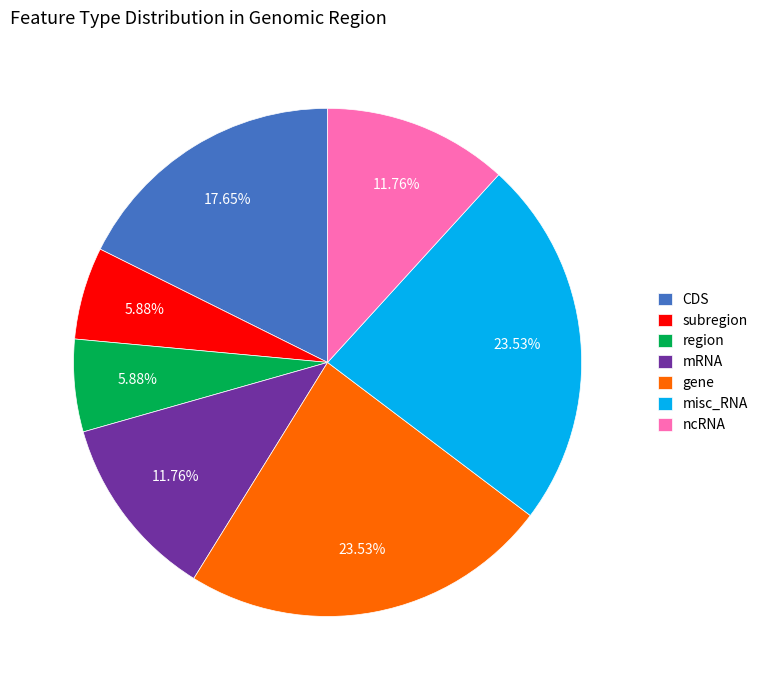

To the nearest percent, what is the combined percentage of misc_RNA and mRNA?

35%